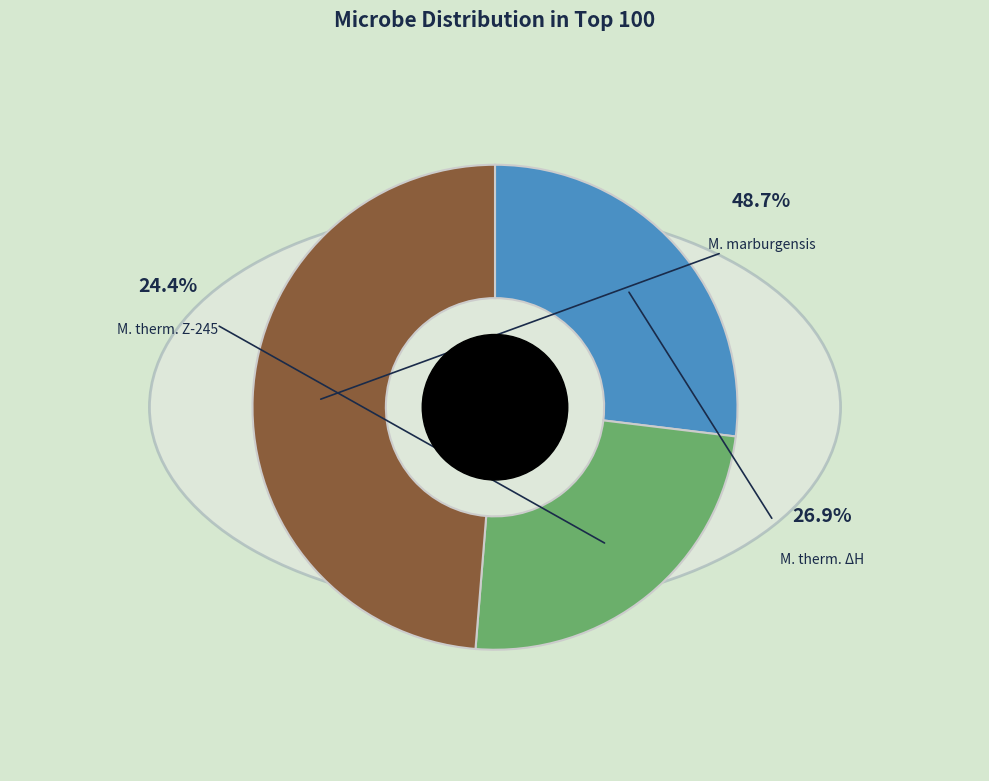

Which slice is the largest?

M.marburgensis Marburg